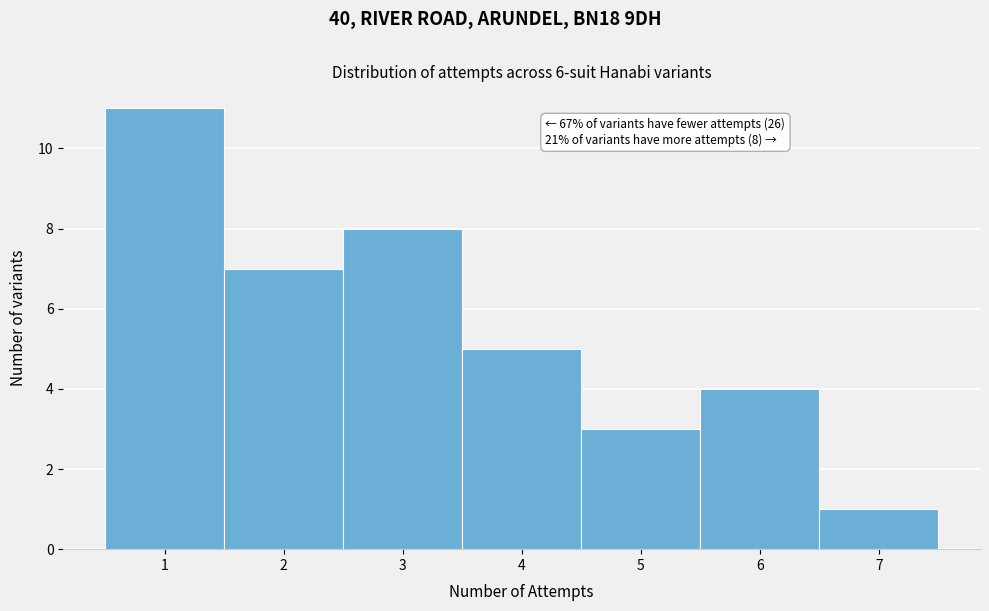

Over which range of the x-axis is the bar tallest?

0.5 to 1.5